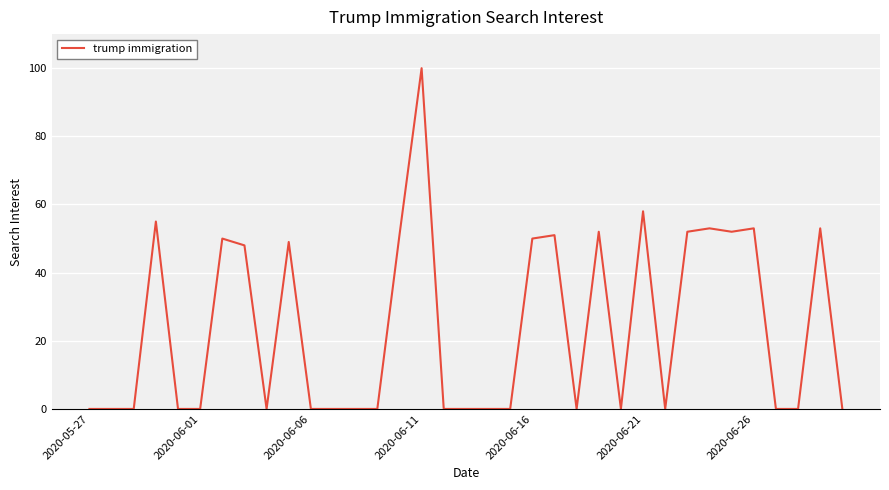

What is the difference between the maximum and minimum values?

100